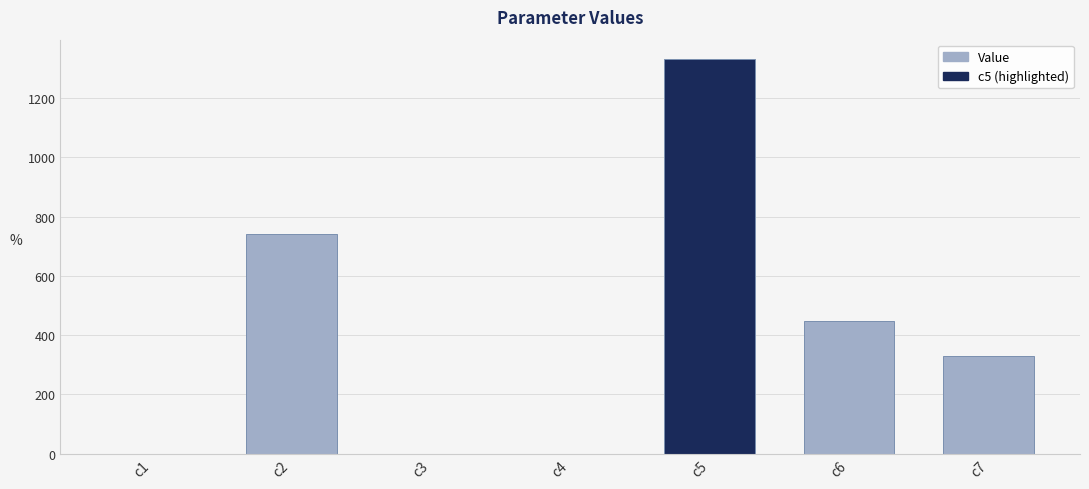

What is the ratio of the value at c6 to the value at c2?

0.6